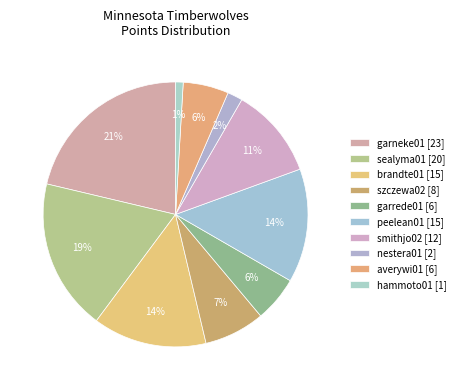

The sealyma01 slice represents 24% of the pie. True or false?

False